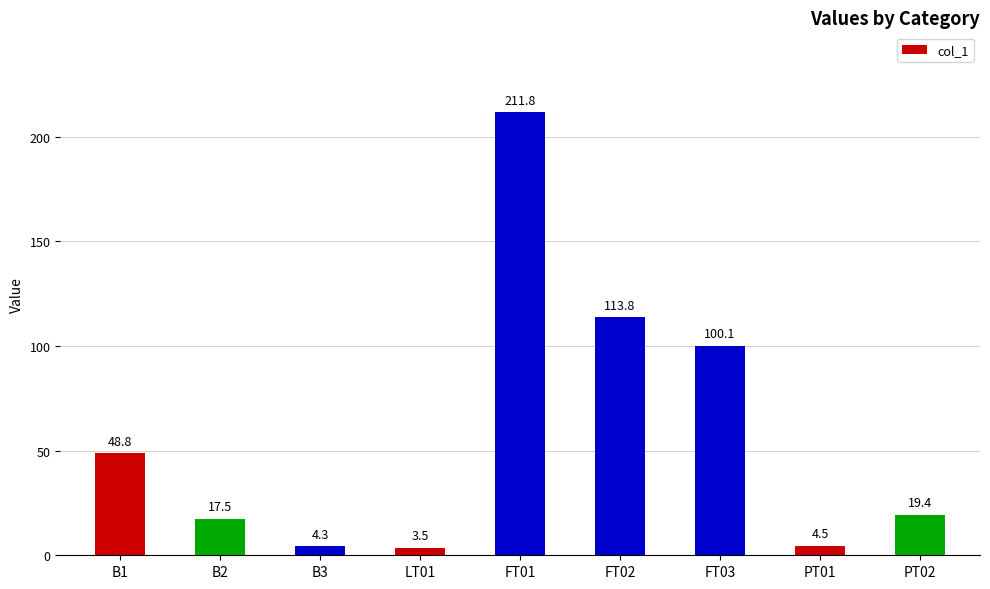

What is the sum of the values at PT02 and B2?

37.0